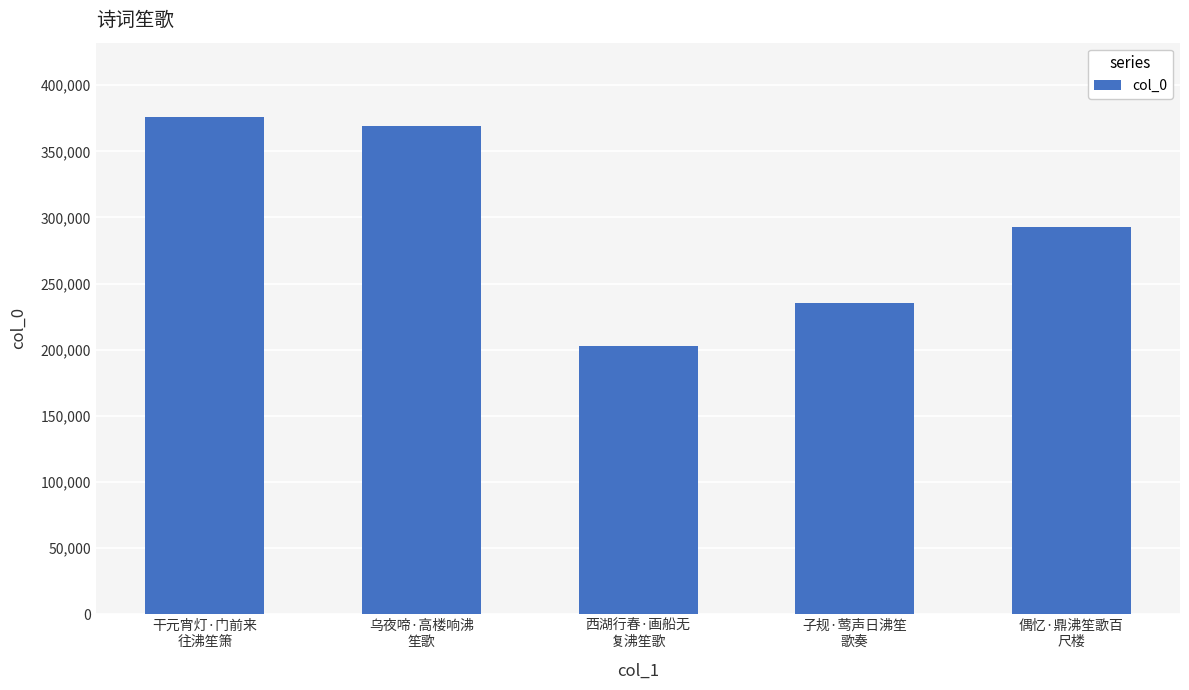

What is the difference between the maximum and minimum values?

173070